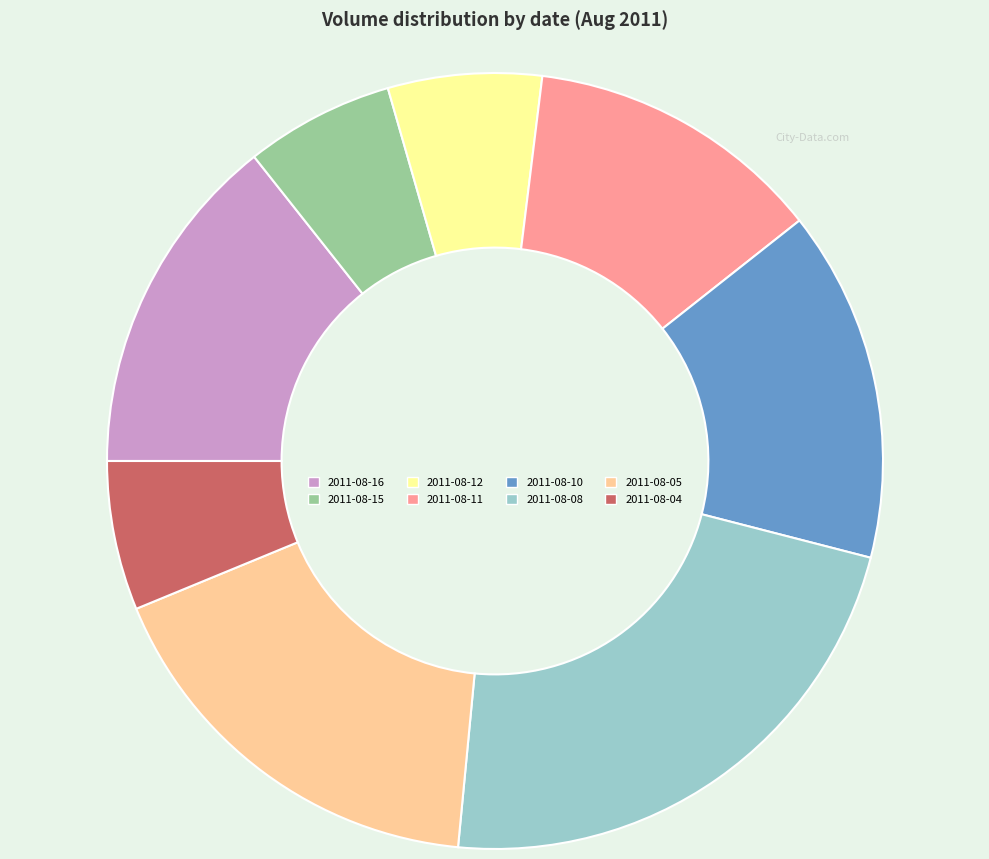

Which category has the biggest portion of the pie?

2011-08-08